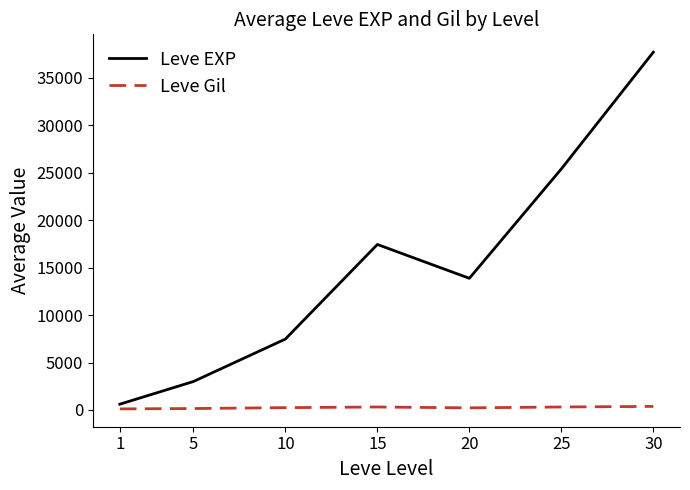

Rank the categories by Leve EXP value from highest to lowest.

30, 25, 15, 20, 10, 5, 1